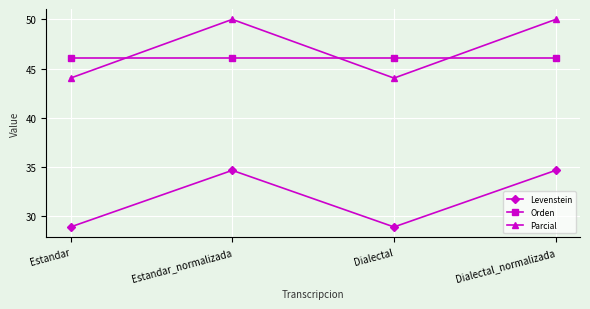

What is the spread (max minus min) of values at Estandar?

17.1